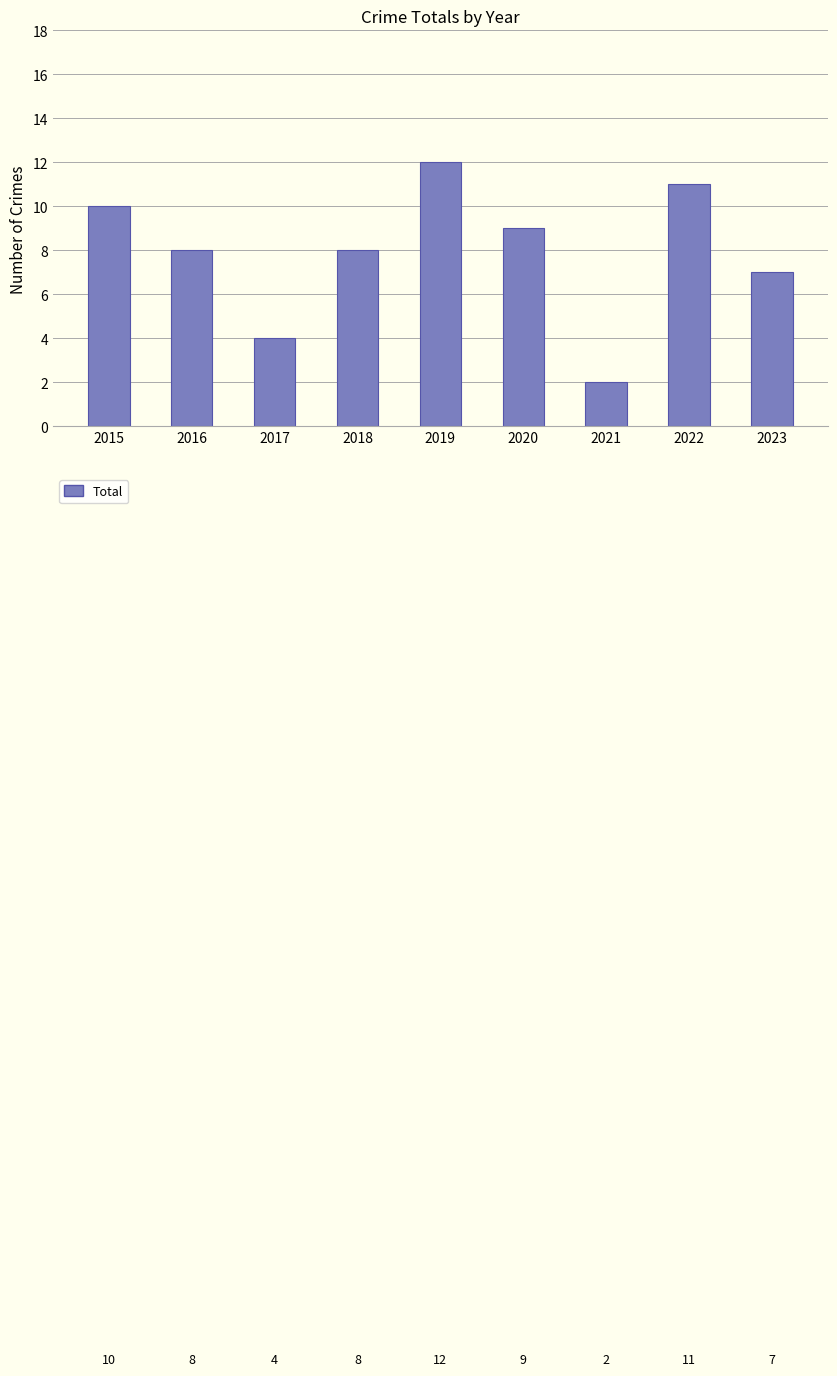

Are the bars grouped side by side (vs. stacked)?

No